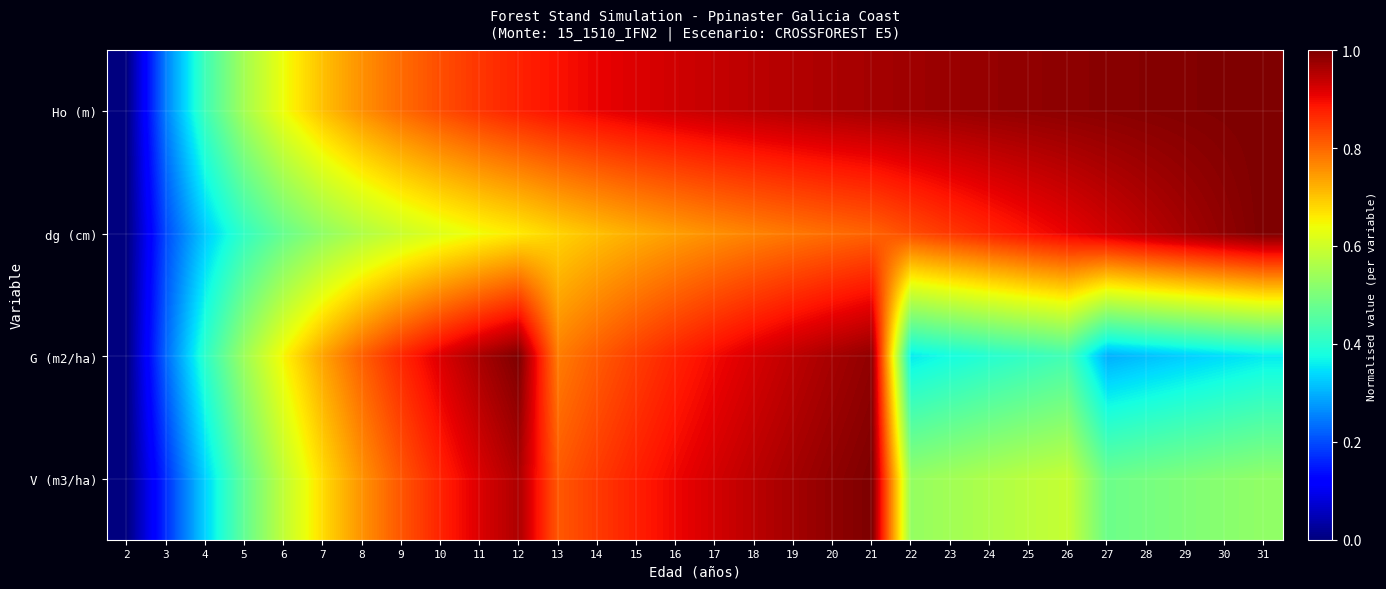

Reading left to right, transcribe all the data shown in this chart.

Ho (m): 2=0.0	3=0.3	4=0.4	5=0.5	6=0.6	7=0.7	8=0.8	9=0.8	10=0.8	11=0.9	12=0.9	13=0.9	14=0.9	15=0.9	16=0.9	17=0.9	18=0.9	19=1.0	20=1.0	21=1.0	22=1.0	23=1.0	24=1.0	25=1.0	26=1.0	27=1.0	28=1.0	29=1.0	30=1.0	31=1.0
dg (cm): 2=0.0	3=0.2	4=0.3	5=0.4	6=0.5	7=0.5	8=0.6	9=0.6	10=0.6	11=0.6	12=0.7	13=0.7	14=0.7	15=0.7	16=0.7	17=0.8	18=0.8	19=0.8	20=0.8	21=0.8	22=0.8	23=0.8	24=0.9	25=0.9	26=0.9	27=0.9	28=0.9	29=1.0	30=1.0	31=1.0
G (m2/ha): 2=0.0	3=0.2	4=0.4	5=0.5	6=0.6	7=0.7	8=0.8	9=0.9	10=0.9	11=1.0	12=1.0	13=0.8	14=0.8	15=0.8	16=0.9	17=0.9	18=0.9	19=0.9	20=1.0	21=1.0	22=0.4	23=0.4	24=0.4	25=0.4	26=0.4	27=0.3	28=0.3	29=0.3	30=0.3	31=0.4
V (m3/ha): 2=0.0	3=0.2	4=0.3	5=0.5	6=0.6	7=0.7	8=0.8	9=0.8	10=0.9	11=0.9	12=1.0	13=0.8	14=0.8	15=0.9	16=0.9	17=0.9	18=0.9	19=1.0	20=1.0	21=1.0	22=0.5	23=0.5	24=0.6	25=0.6	26=0.6	27=0.5	28=0.5	29=0.5	30=0.5	31=0.5